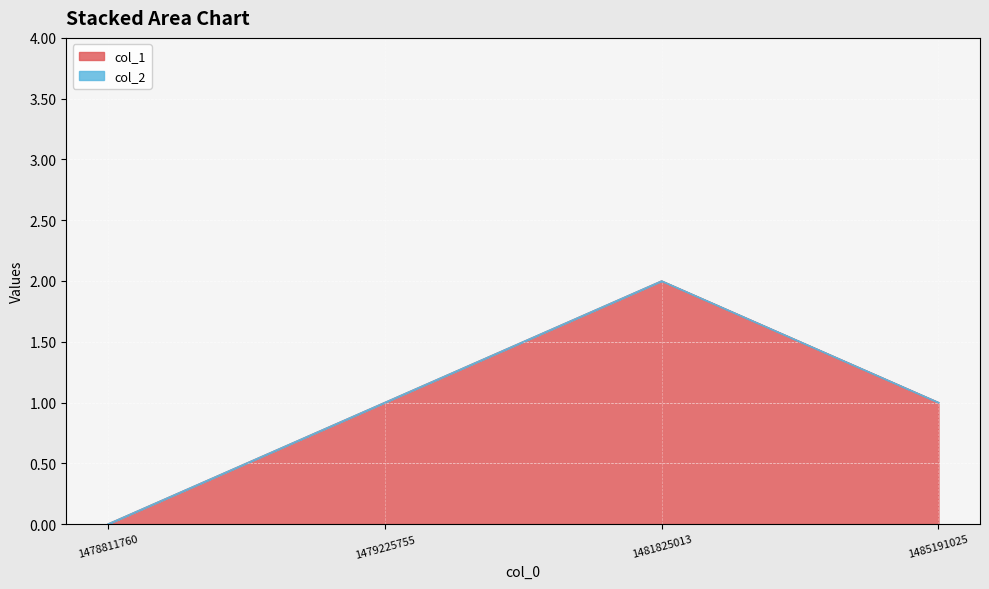

Reading left to right, extract all data points from this chart.

1478811760=0	1479225755=1	1481825013=2	1485191025=1